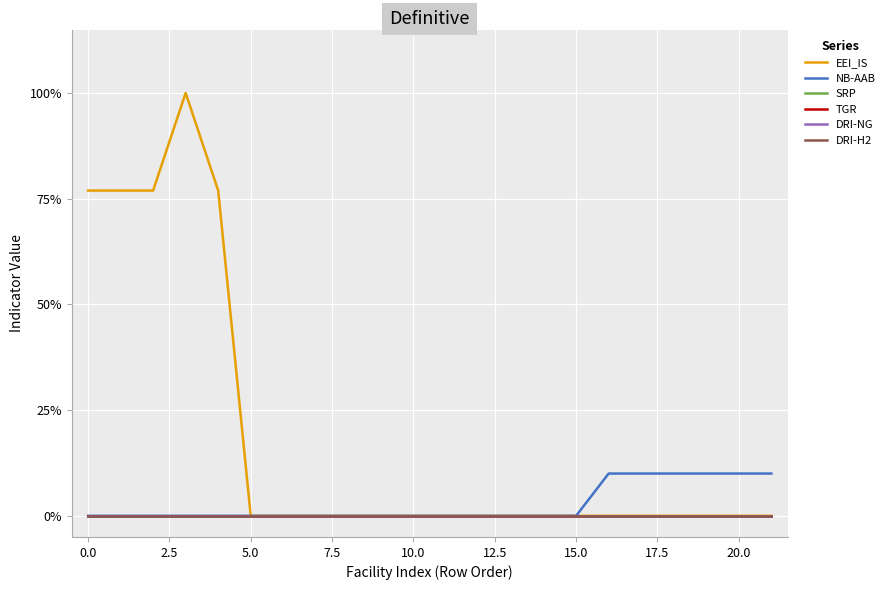

True or false: DRI-NG and TGR intersect in this chart.

False